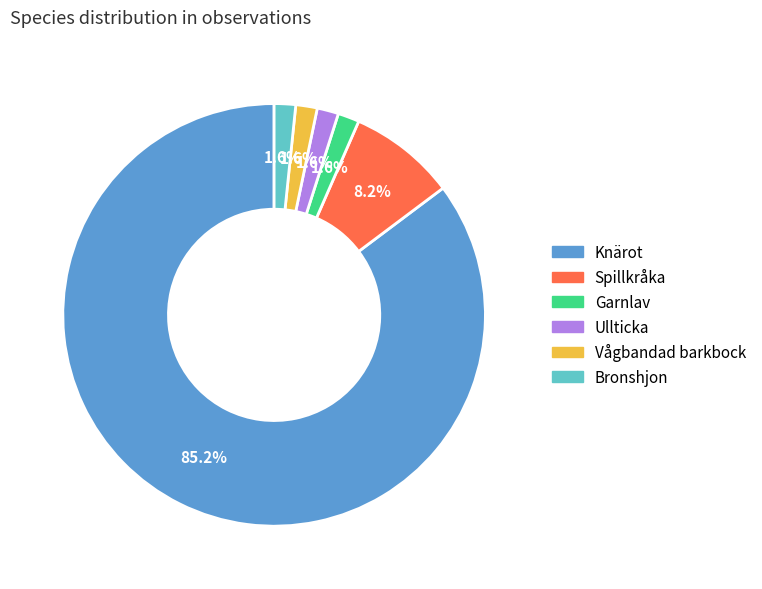

Approximately how many times larger is the value at Garnlav compared to Ullticka?

1.0